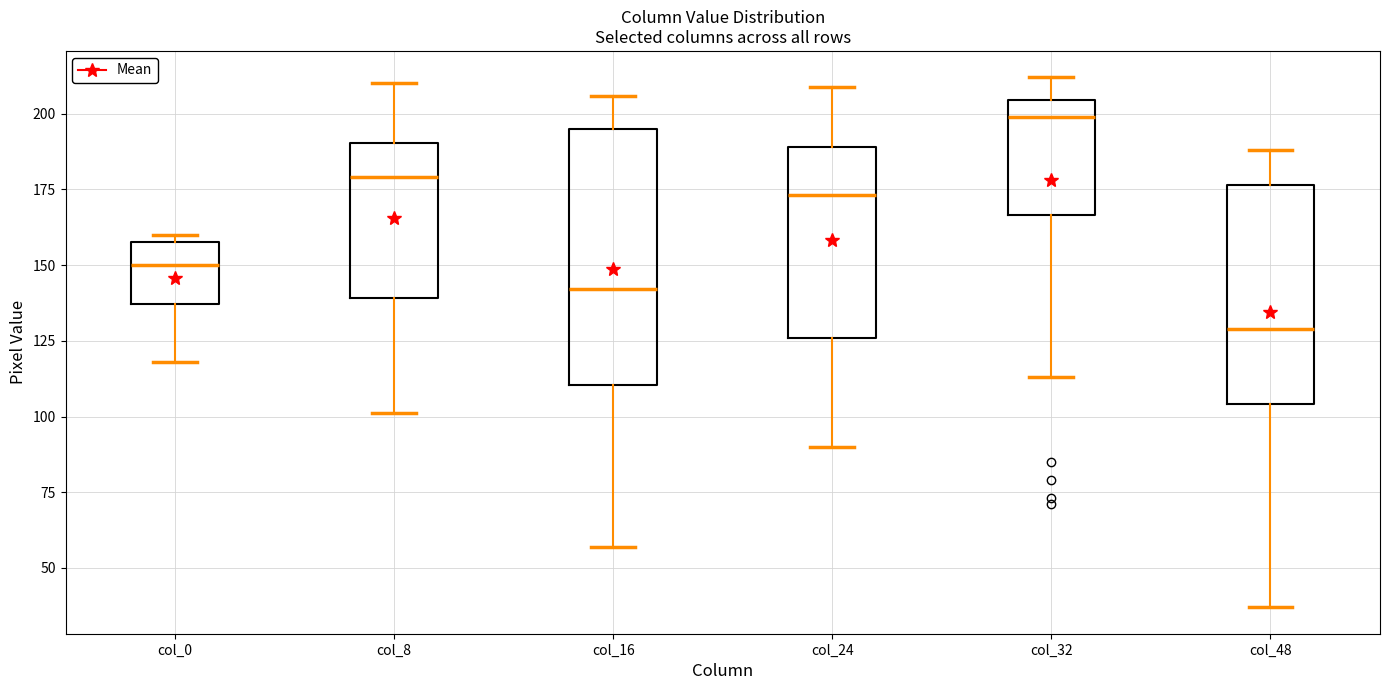

Which box's median line is the lowest?

col_48